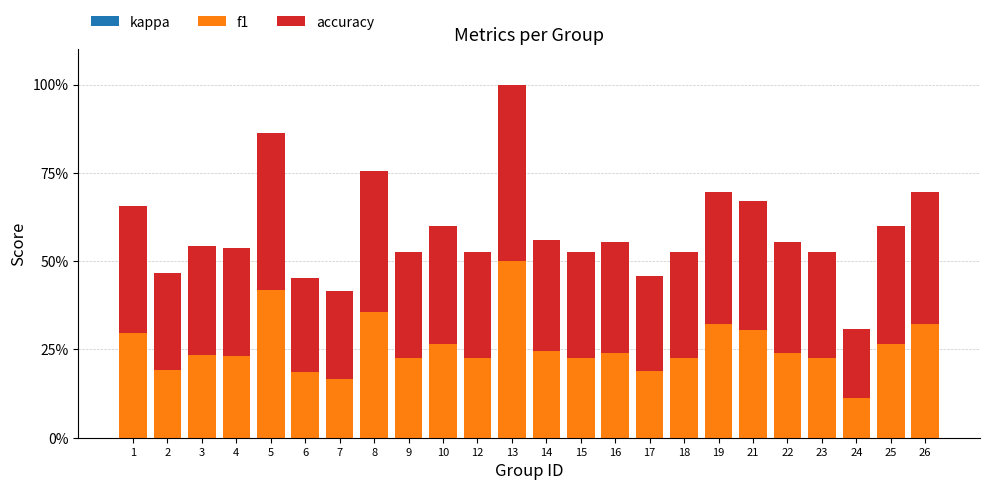

The accuracy series shows 1.0 at 21. True or false?

False